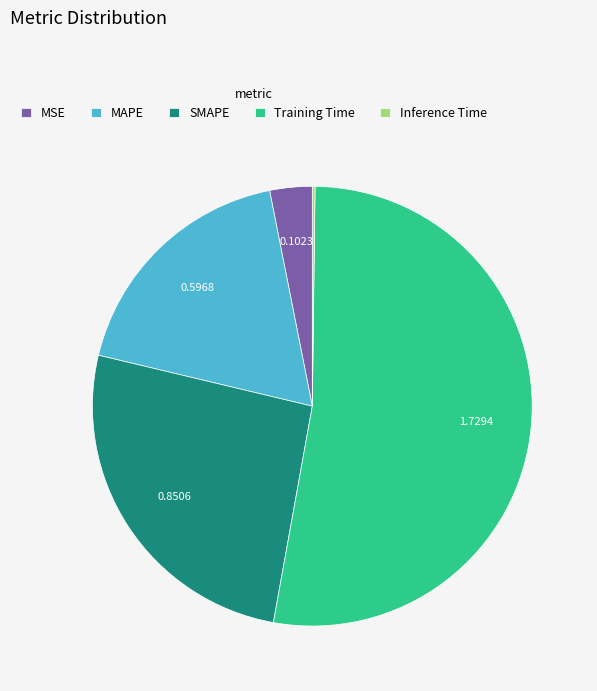

Is the sum of MSE and Training Time greater than half?

Yes